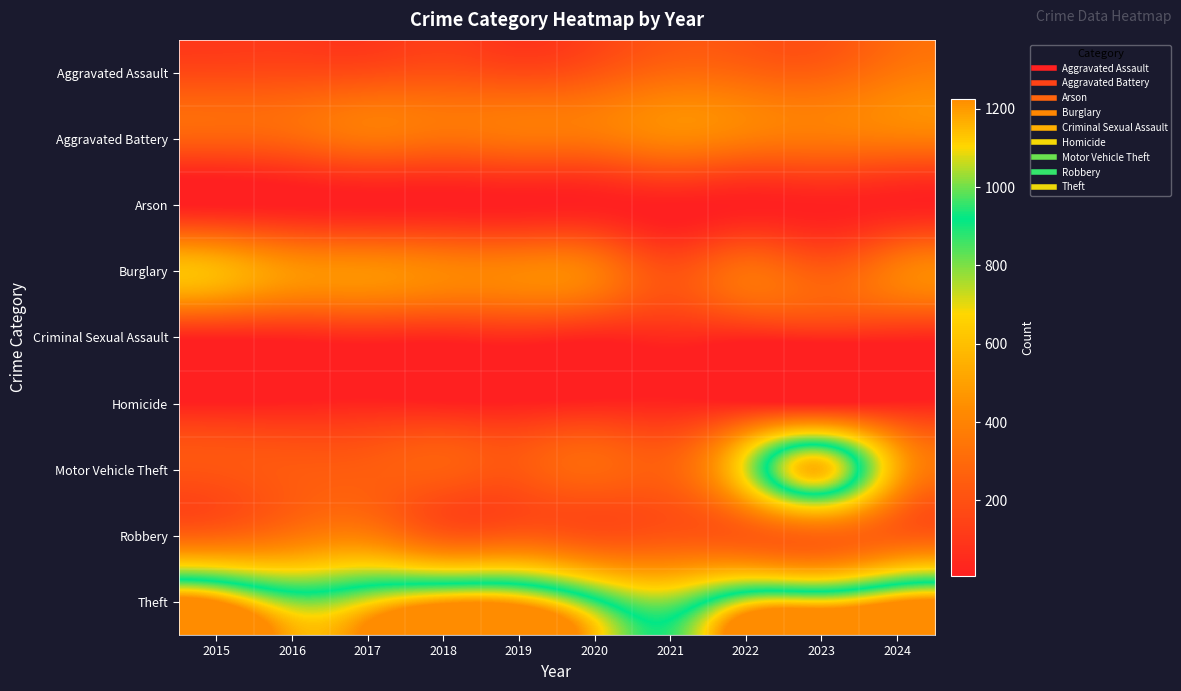

Which series changed the most between 2015 and 2023?

Motor Vehicle Theft